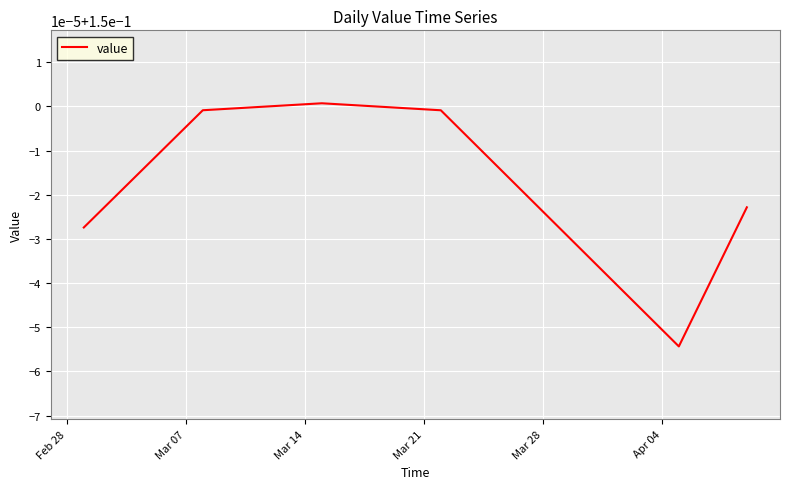

What is the greatest value displayed?

0.2